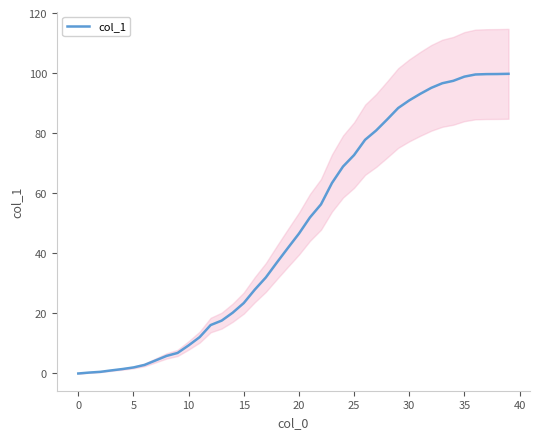

What is the label of the 37th point from the left?

36